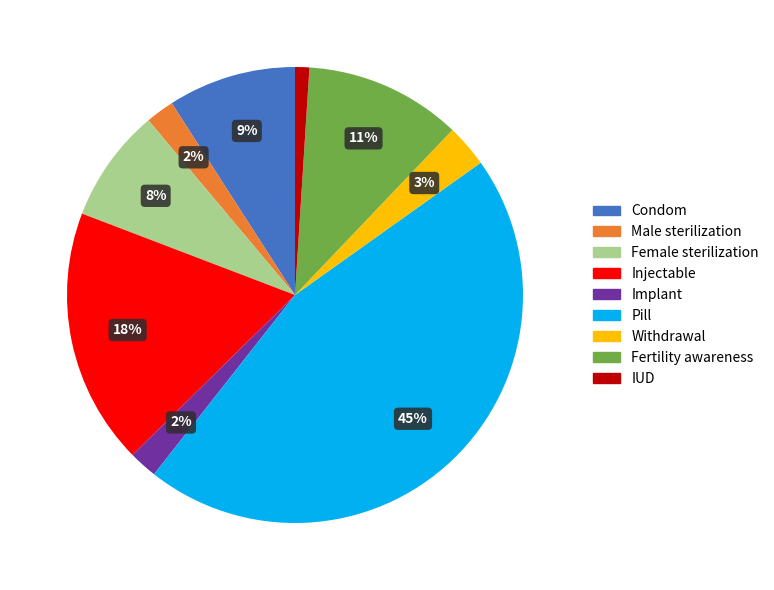

Is there any slice that represents more than half of the pie?

No